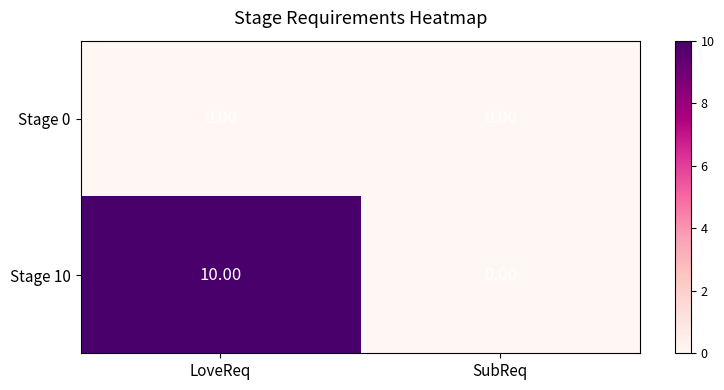

Which series has the largest total across all categories?

Stage 10